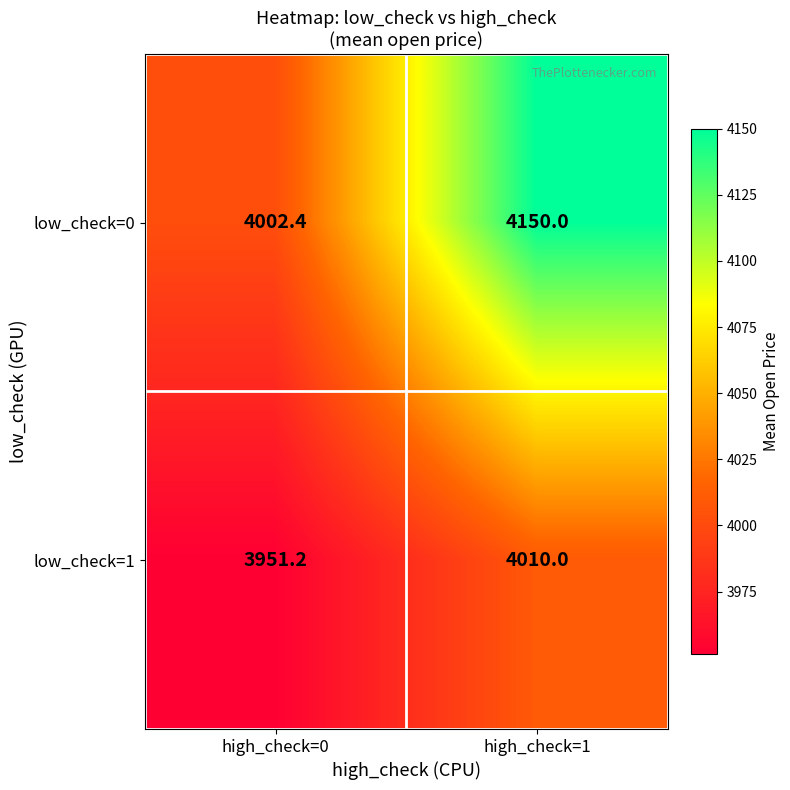

What is the total value across all series at high_check=1?

8160.0